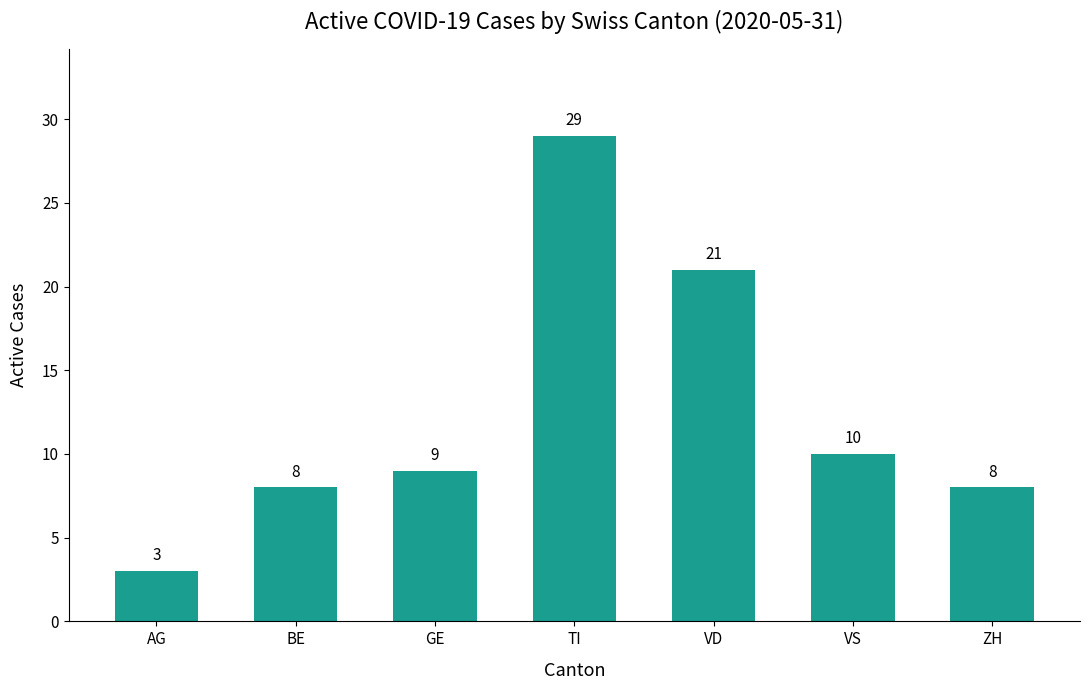

At which label is the value closest to 16?

VD